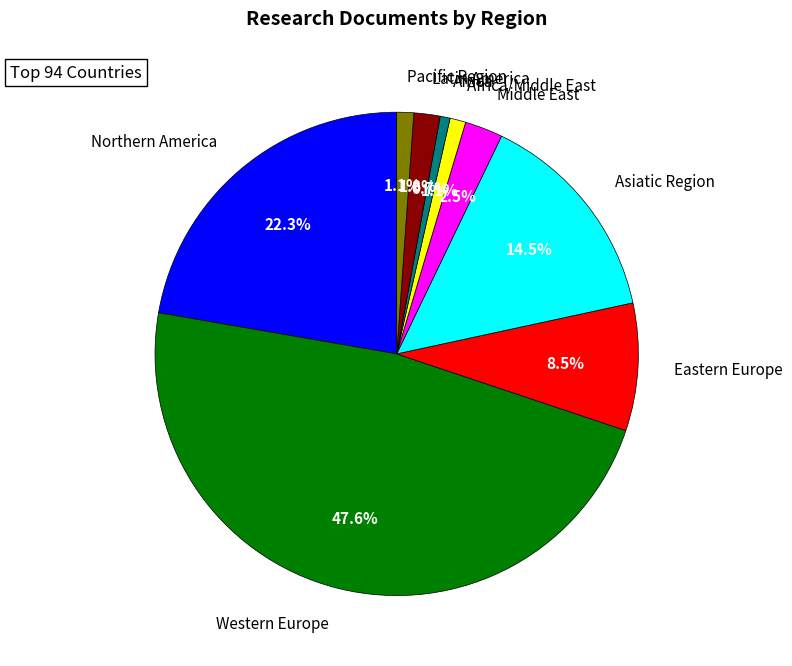

To the nearest percent, what is the combined percentage of Northern America and Pacific Region?

23%